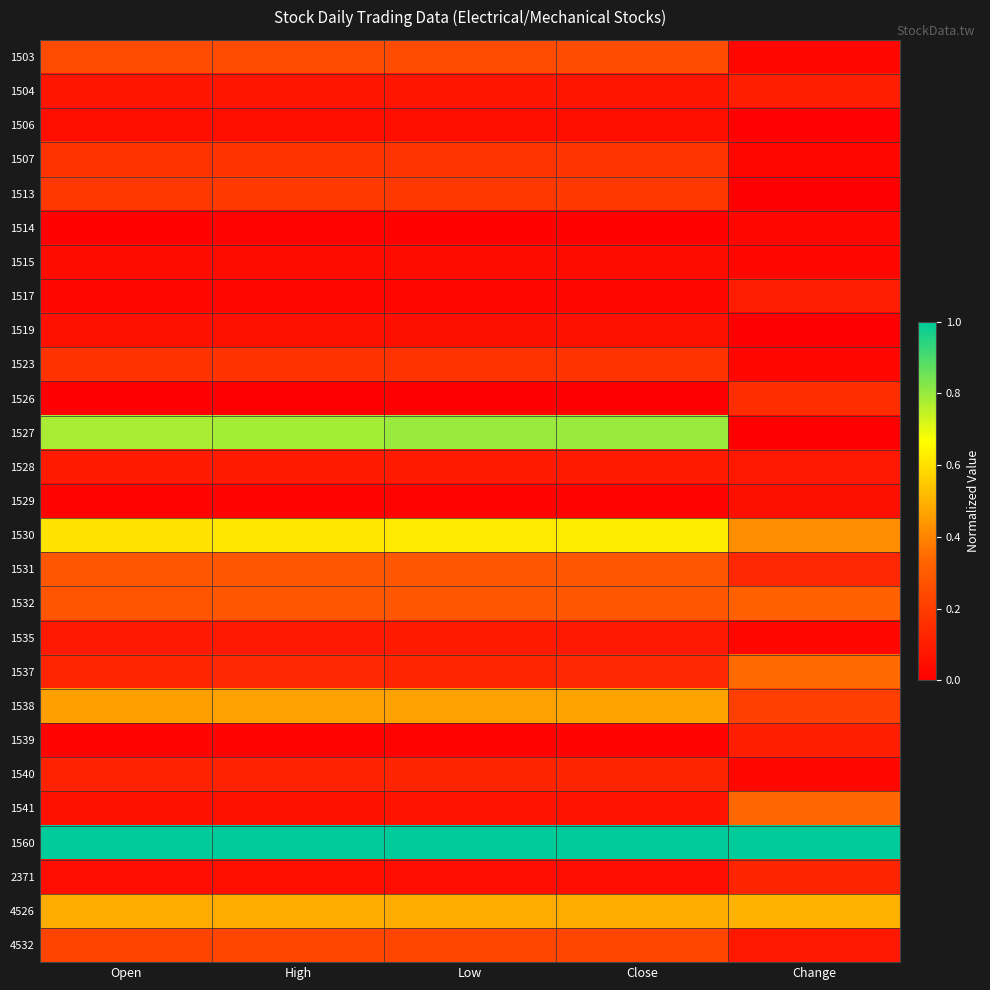

Between Open and Close, which is larger?

Close